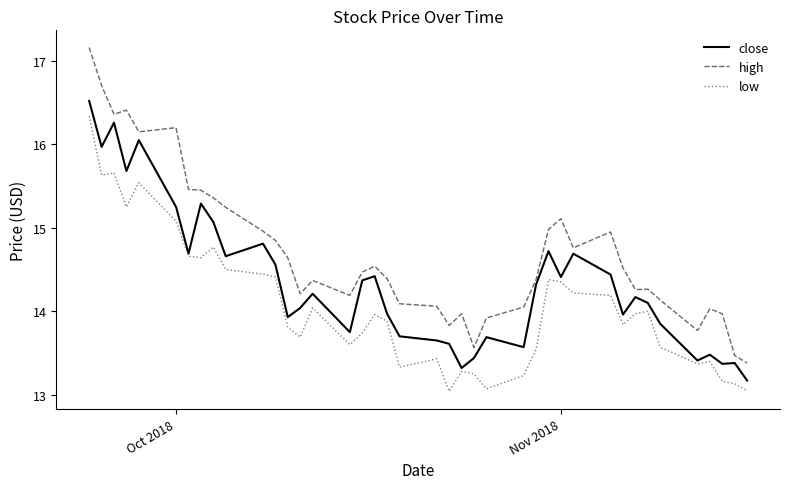

What is the minimum value shown in the chart?

13.0